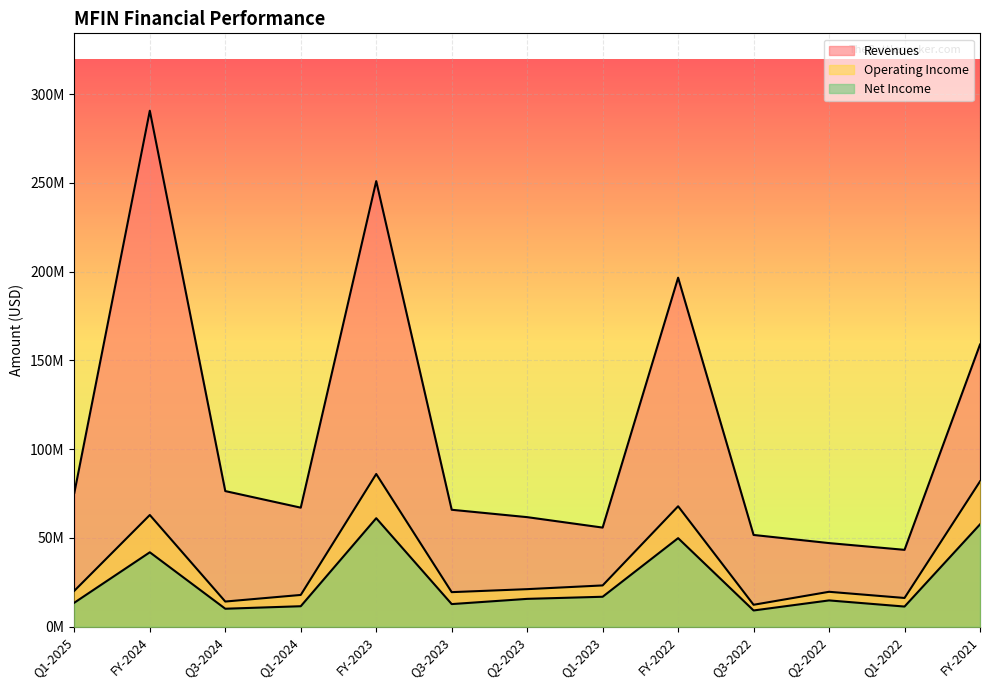

At which category does Operating Income reach its first local valley?

Q3-2024